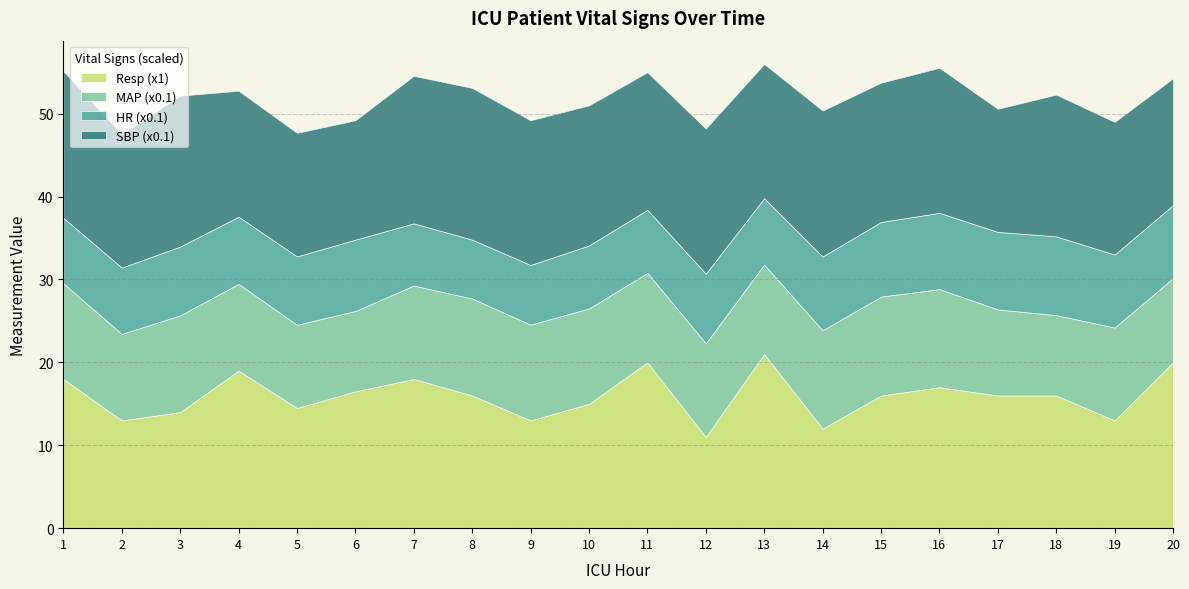

What is the total value across all series at 12?

48.2